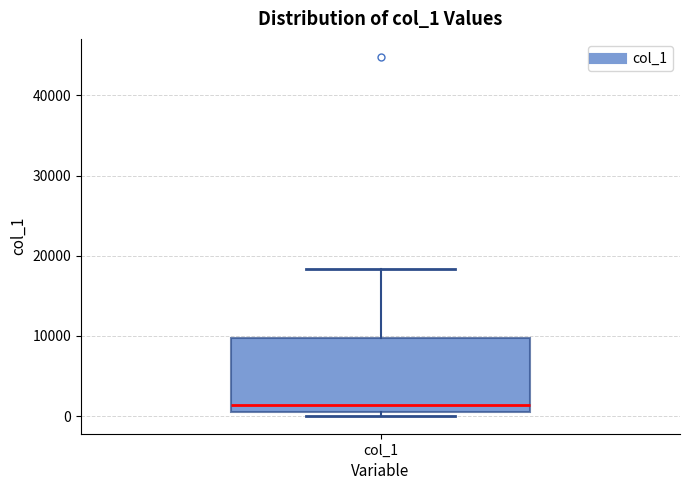

Read this box plot against the y-axis: the position of the median line, the range covered by the box, and the ends of both whiskers. The values are not printed on the chart, so give them approximately, as read against the axis.

median 1000 (just above the box's lower edge), box 1000 to 10000, whiskers 0 to 18000